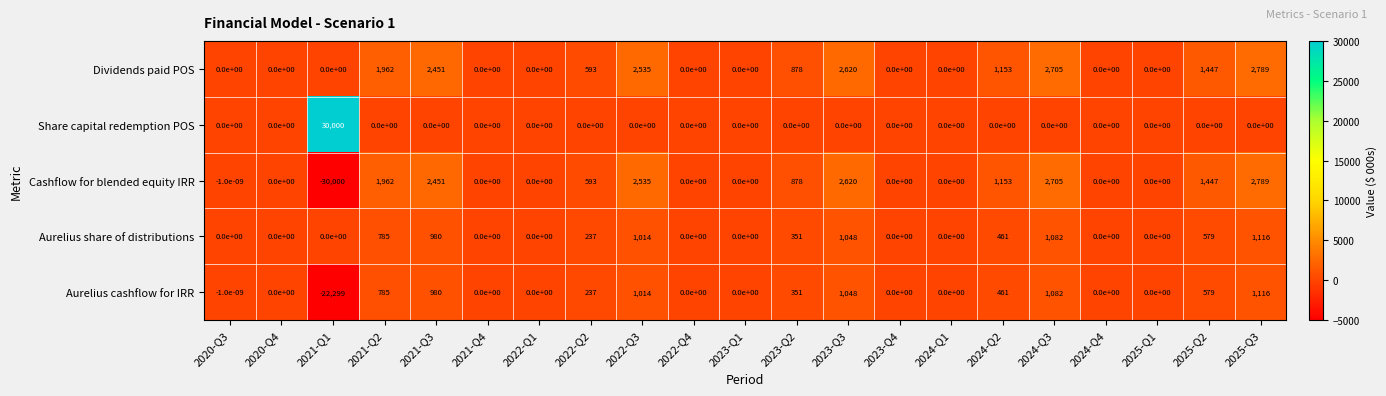

What is the total value across all series at 2024-Q3?

7574.0